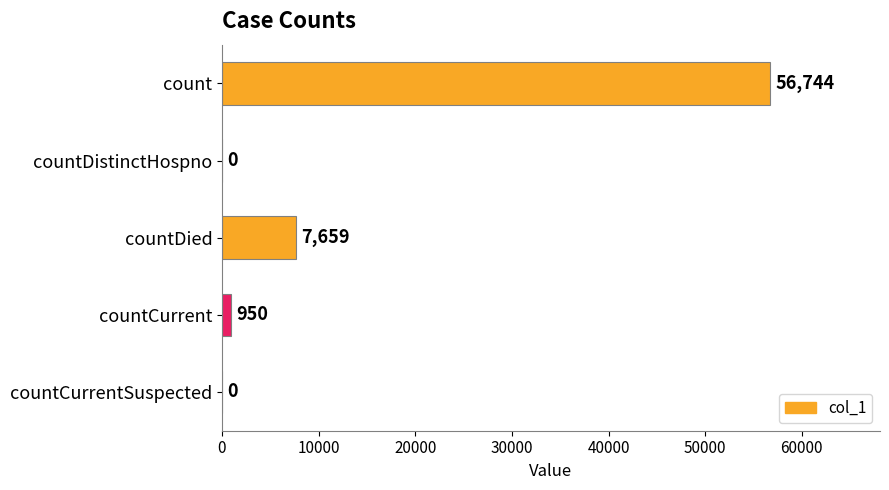

Reading top to bottom, transcribe all the data shown in this chart.

count=56744	countDistinctHospno=0	countDied=7659	countCurrent=950	countCurrentSuspected=0